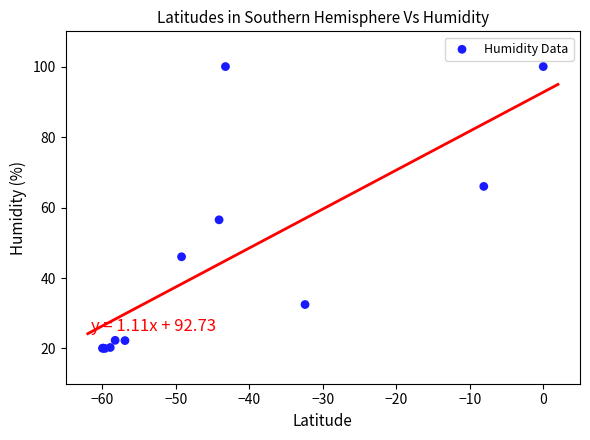

What Y value in the scatter plot is closest to 60?

56.5